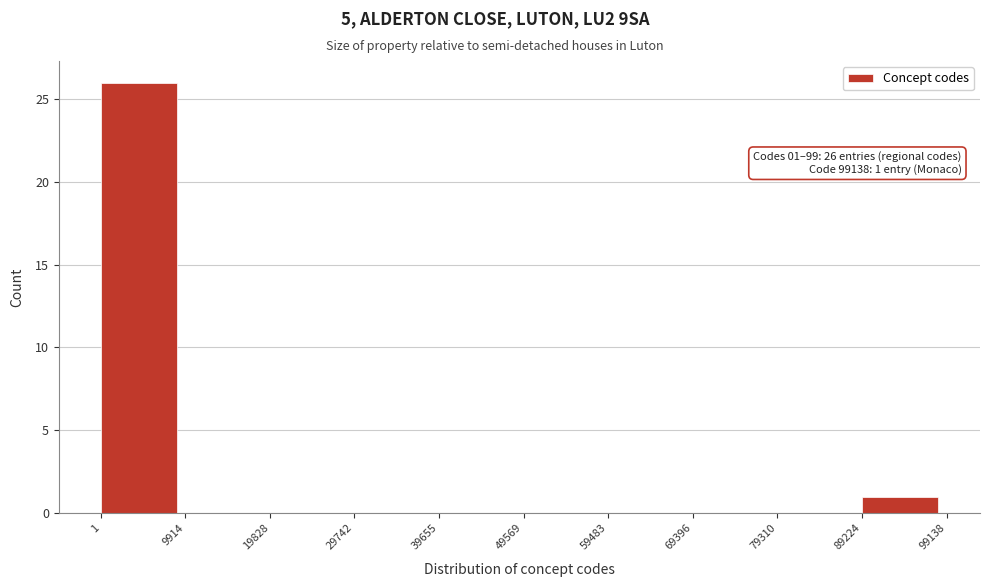

Over which range of the x-axis is the bar tallest?

1 to 9914